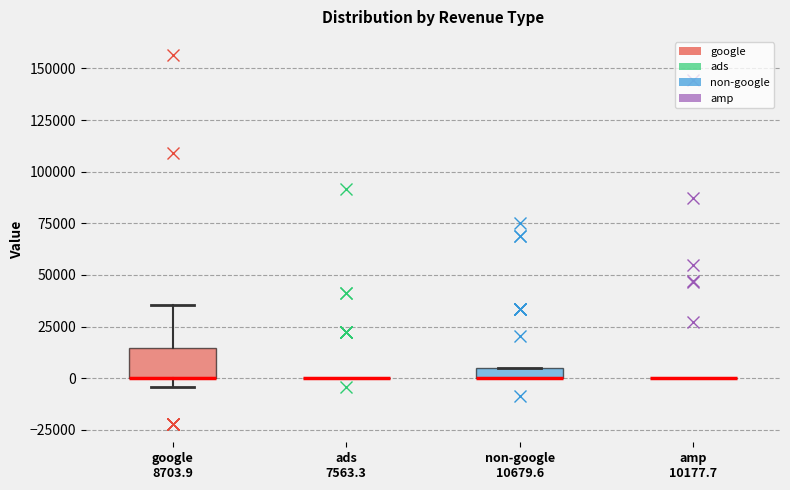

Comparing the boxes themselves (not the whiskers), which one is the tallest?

google 8703.9